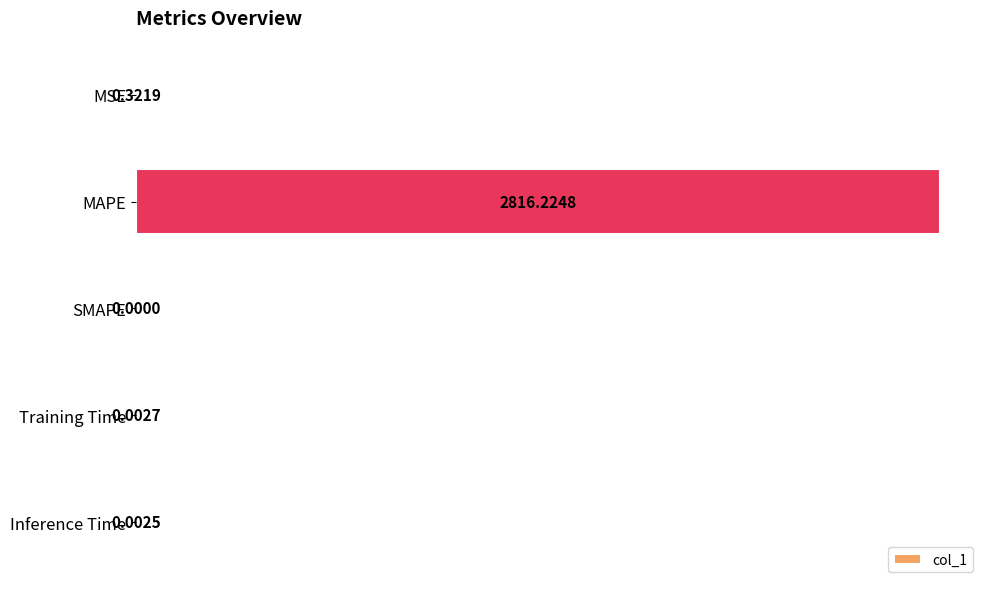

How many series are shown in this chart?

1